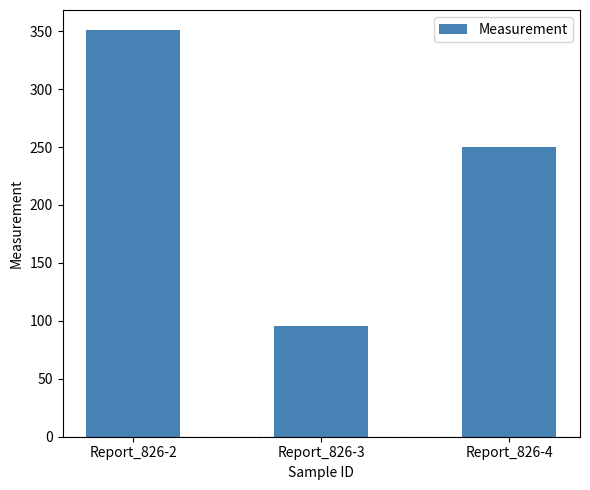

Is it true that the value at Report_826-3 is 95.8?

True